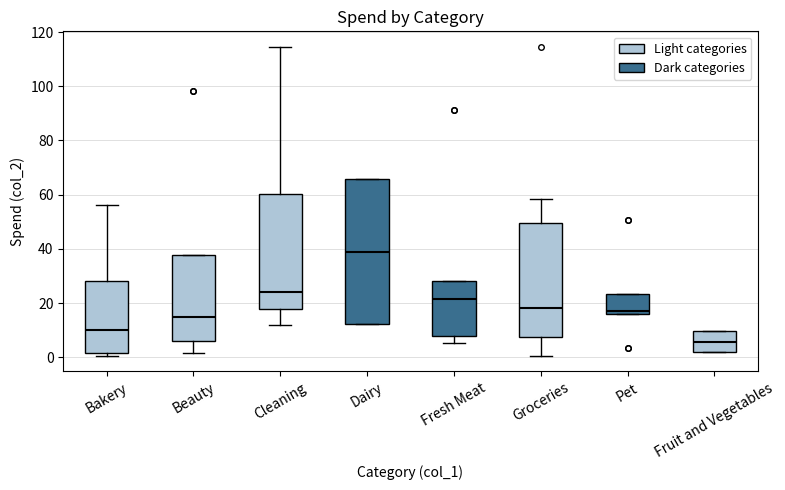

Reading left to right, transcribe this box plot: for each box, give where its median line is, the range the box spans, and where its two whiskers end, as read against the y-axis. The values are not printed on the chart, so give them approximately, as read against the axis.

Bakery: median 10, box 2 to 28, whiskers 0 to 56
Beauty: median 14, box 6 to 38, whiskers 2 to 38
Cleaning: median 24, box 18 to 60, whiskers 12 to 114
Dairy: median 40, box 12 to 66, whiskers 12 to 66
Fresh Meat: median 22, box 8 to 28, whiskers 6 to 28
Groceries: median 18, box 8 to 50, whiskers 0 to 58
Pet: median 16 (just above the box's lower edge), box 16 to 24, whiskers 16 to 24
Fruit and Vegetables: median 6, box 2 to 10, whiskers 2 to 10